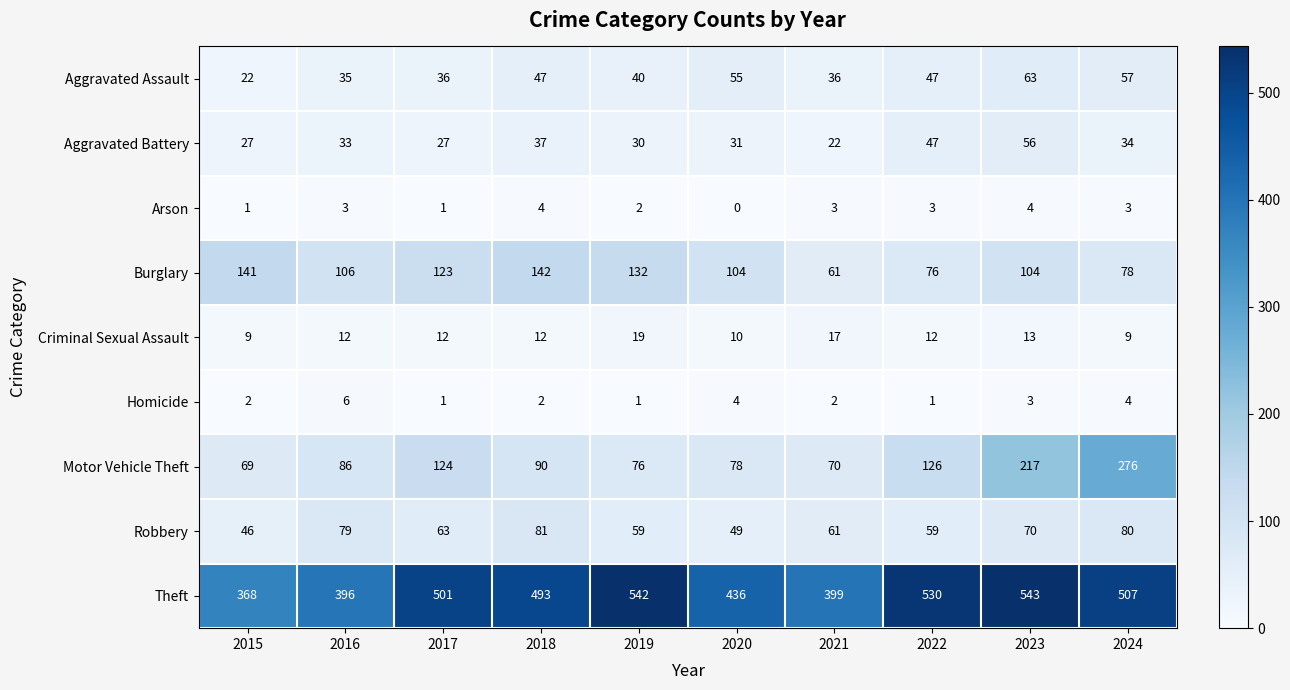

Which series has the widest spread of values?

Motor Vehicle Theft